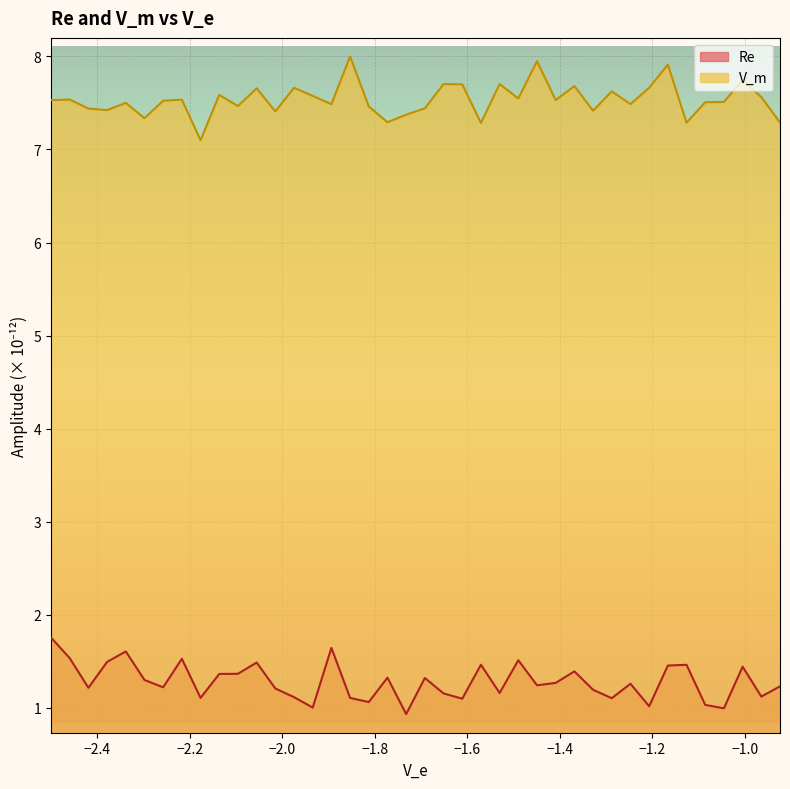

What are all the series names shown in the legend?

Re, V_m